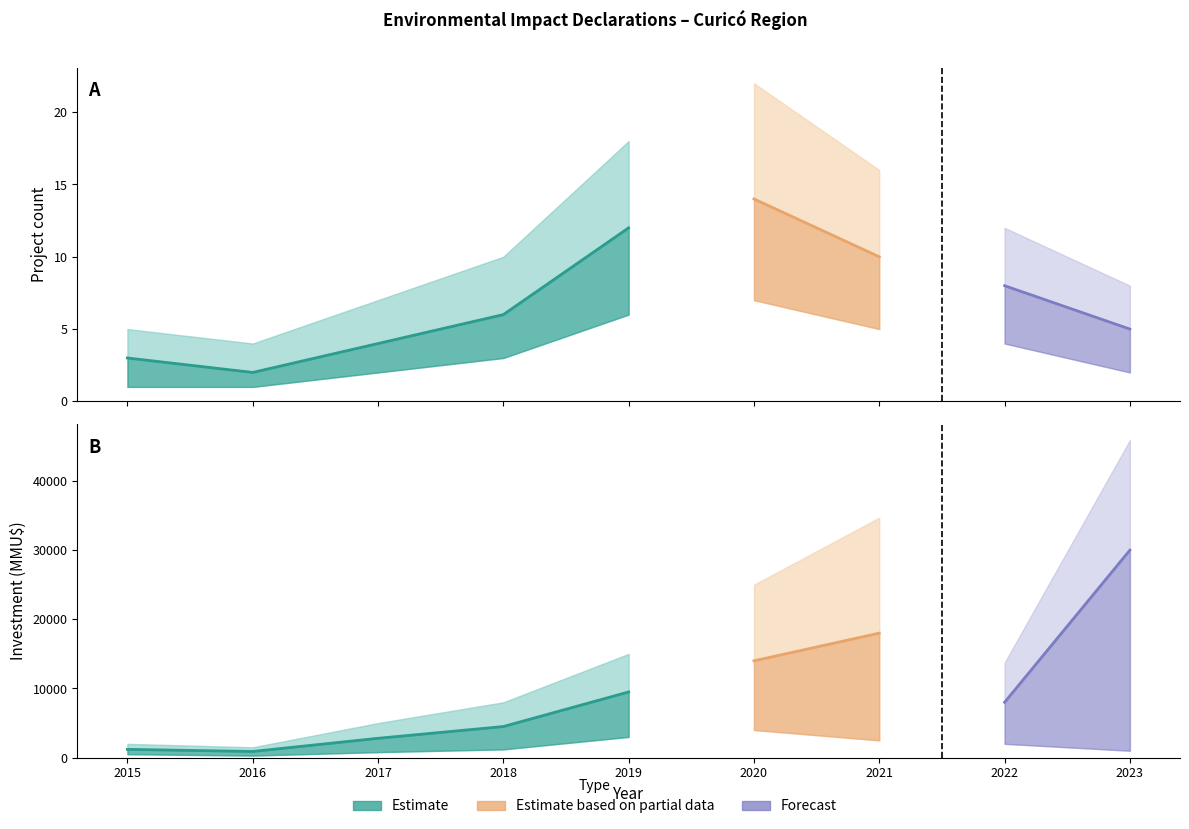

Reading left to right, what are all the values shown in this chart?

Count: 2015=3	2016=2	2017=4	2018=6	2019=12	2020=14	2021=10	2022=8	2023=5
Investment_lower: 2015=500	2016=300	2017=800	2018=1200	2019=3000	2020=4000	2021=2500	2022=2000	2023=1000
Investment_upper: 2015=2000	2016=1500	2017=5000	2018=8000	2019=15000	2020=25000	2021=34696	2022=13727	2023=45900